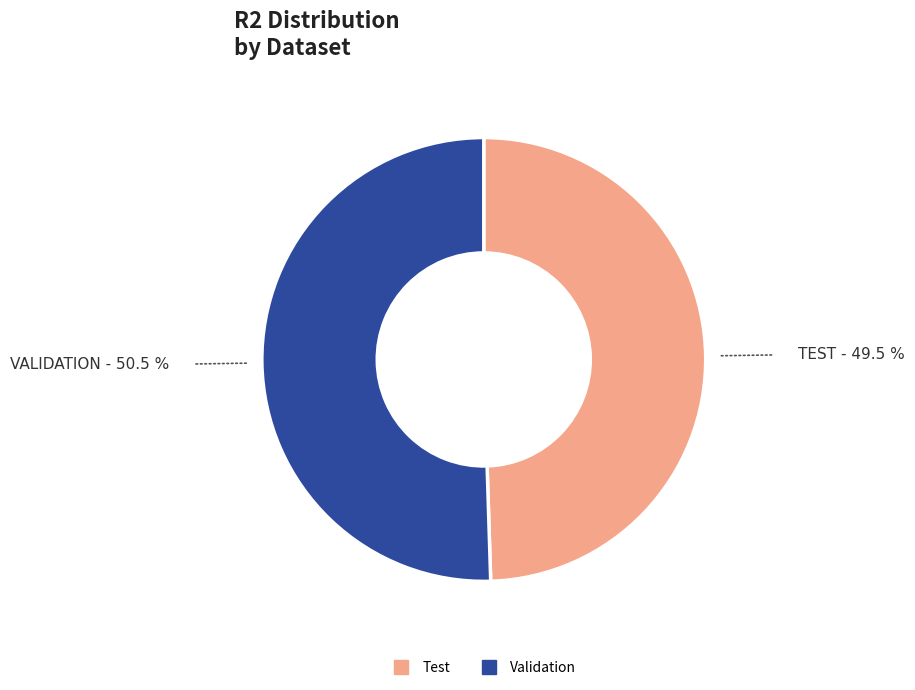

True or false: Validation accounts for 50% of the total.

True